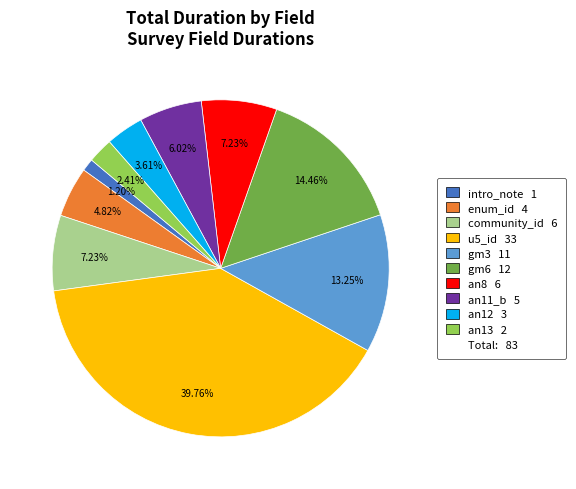

Is there a majority slice in this chart?

No